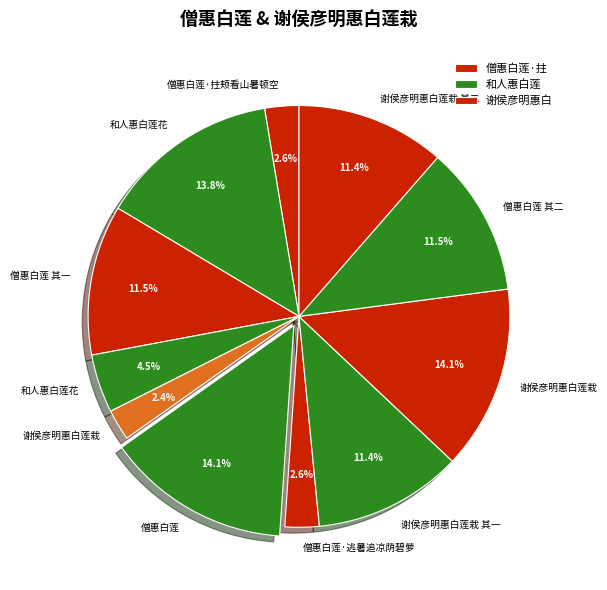

Is there a majority slice in this chart?

No